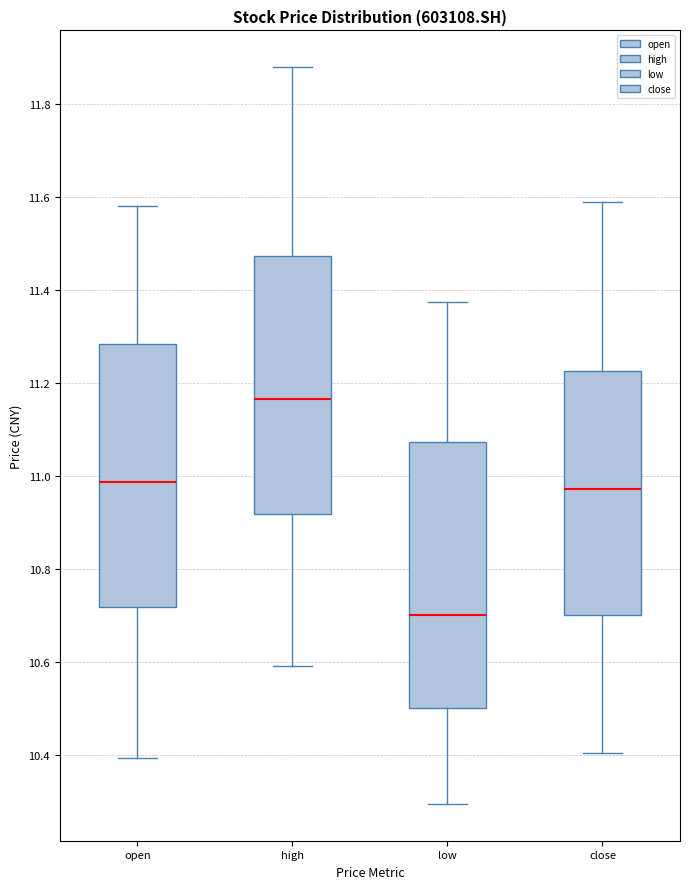

Which box has the highest median line?

high